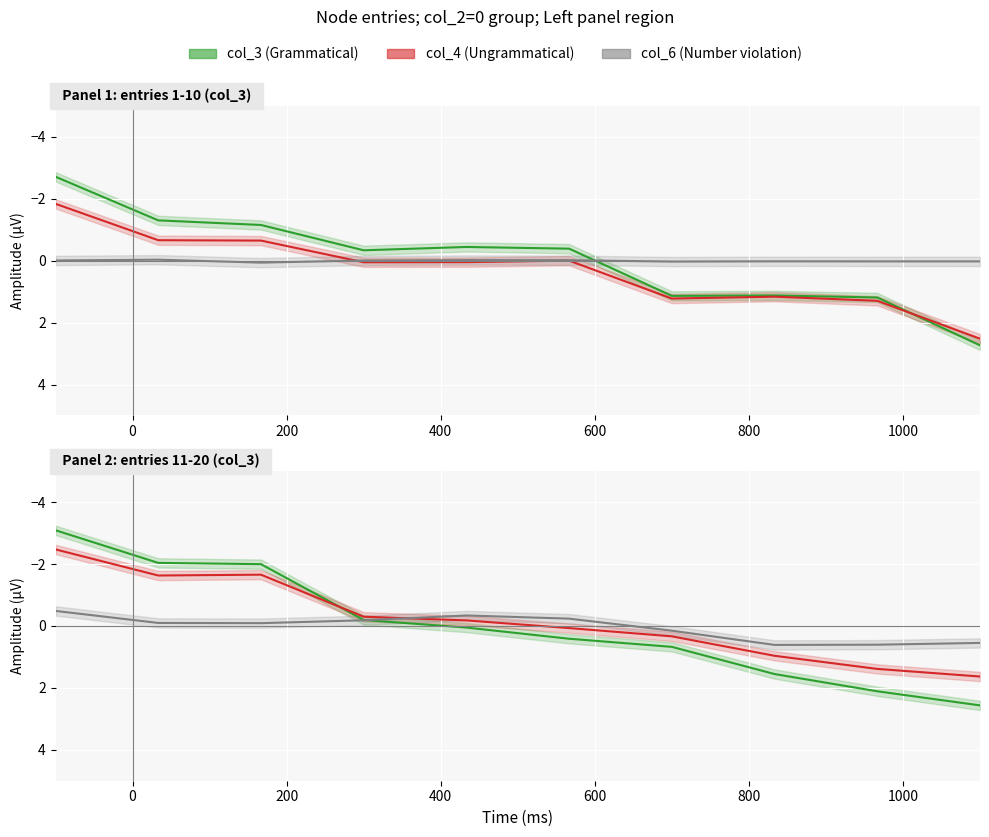

Count the number of categories in the chart.

10